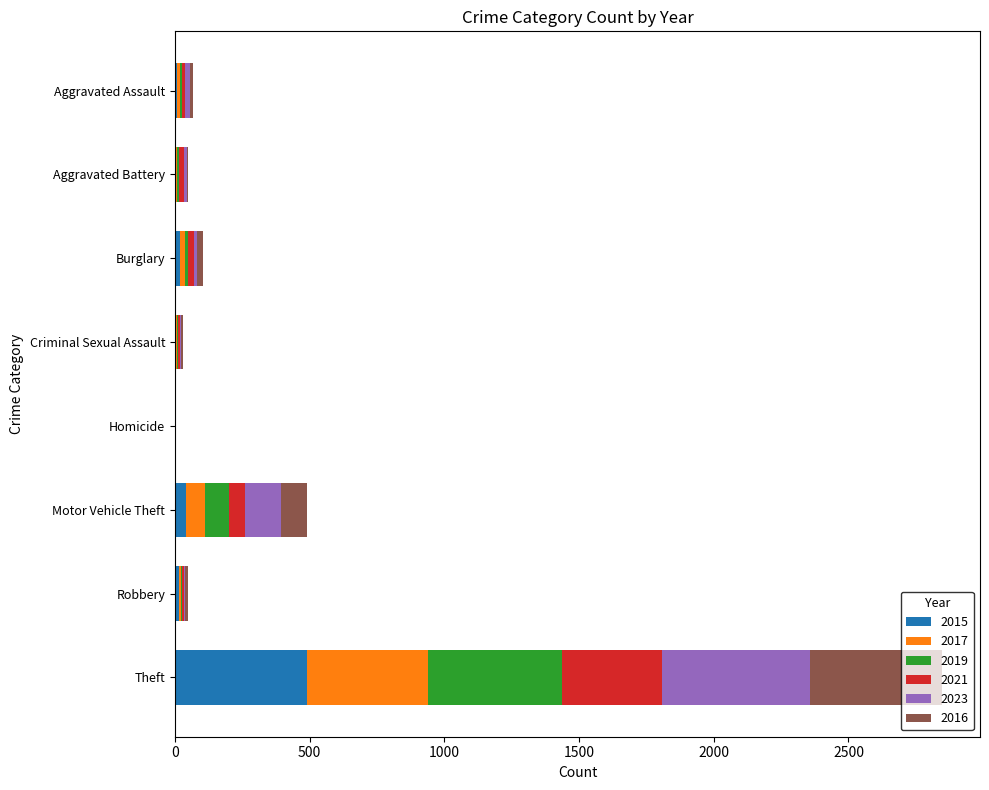

What is the sum of all 2015 values?

584